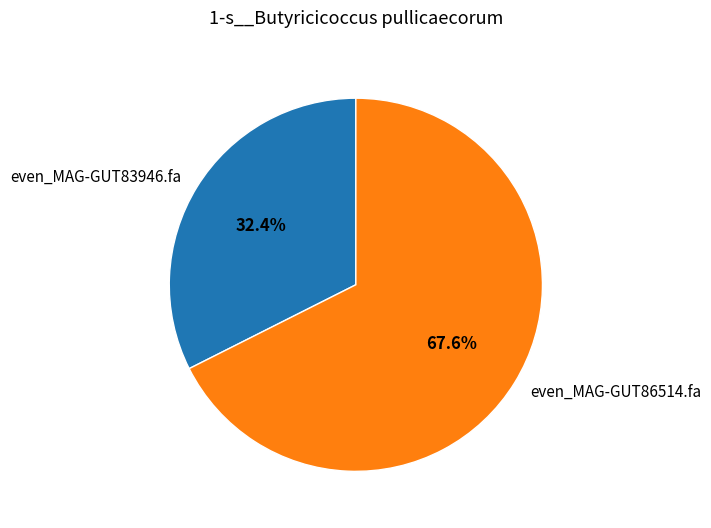

To the nearest percent, what is the combined percentage of even_MAG-GUT86514.fa and even_MAG-GUT83946.fa?

100%